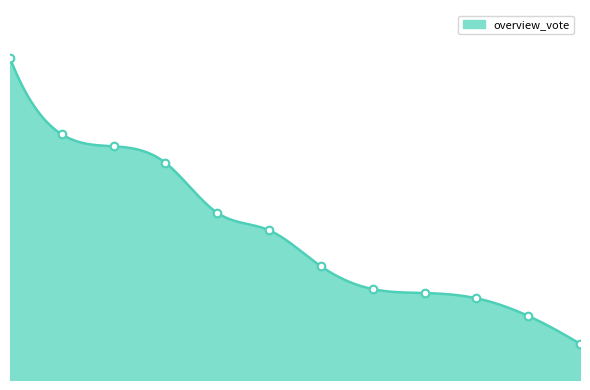

What is the change in value from 8 to 11?

-123